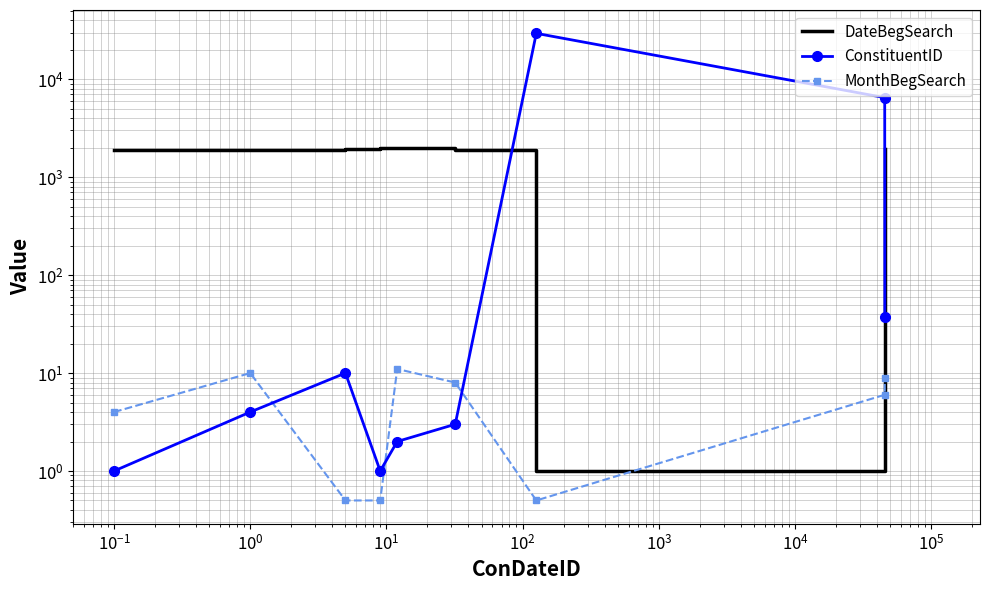

Count the number of categories in the chart.

9